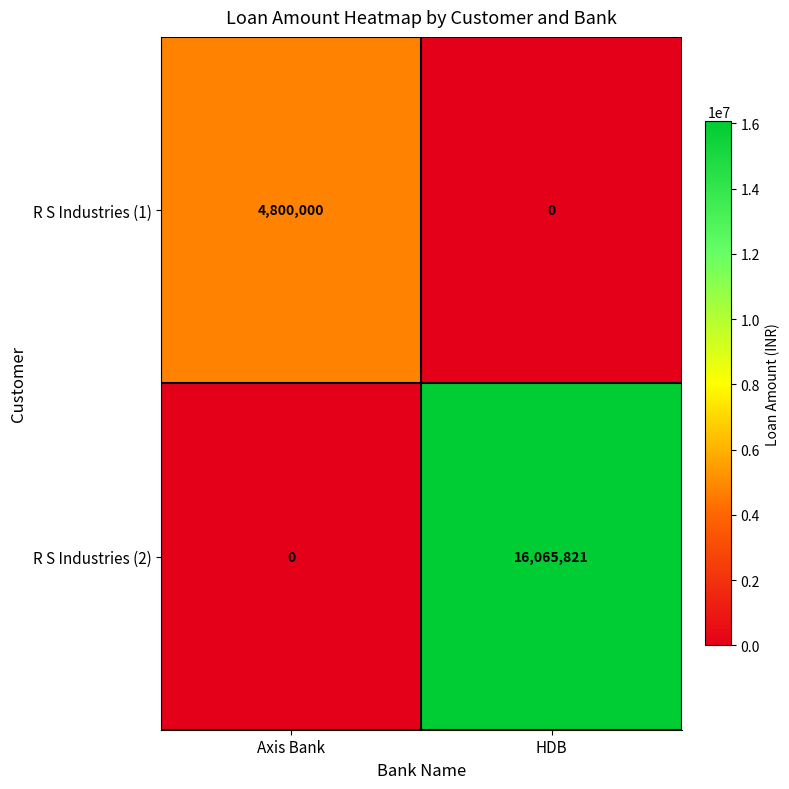

At which category is the sum across all series the highest?

HDB